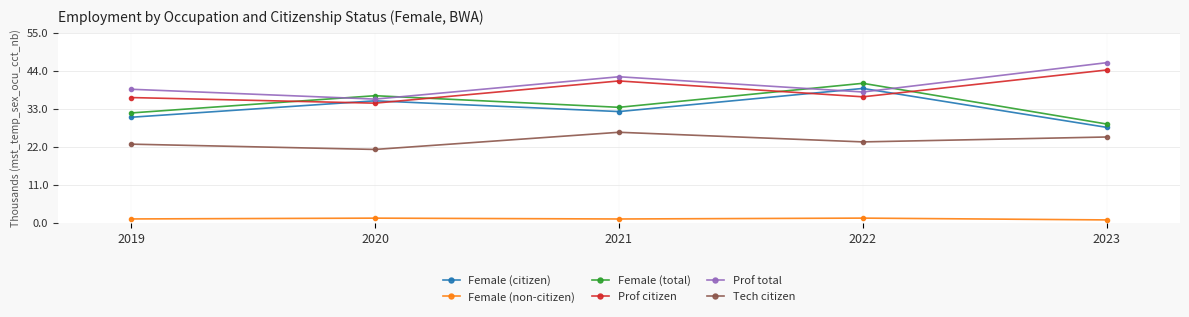

How many lines are shown in the chart?

6